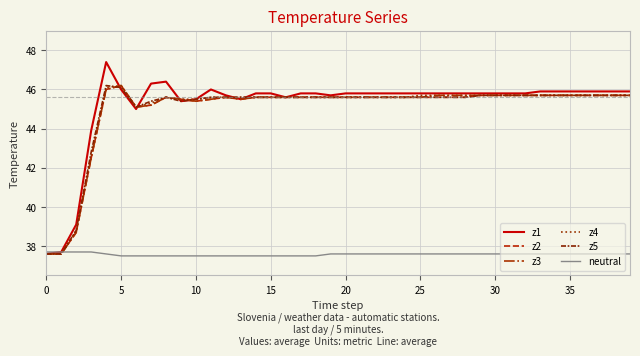

Which series has the largest range (max minus min)?

z1